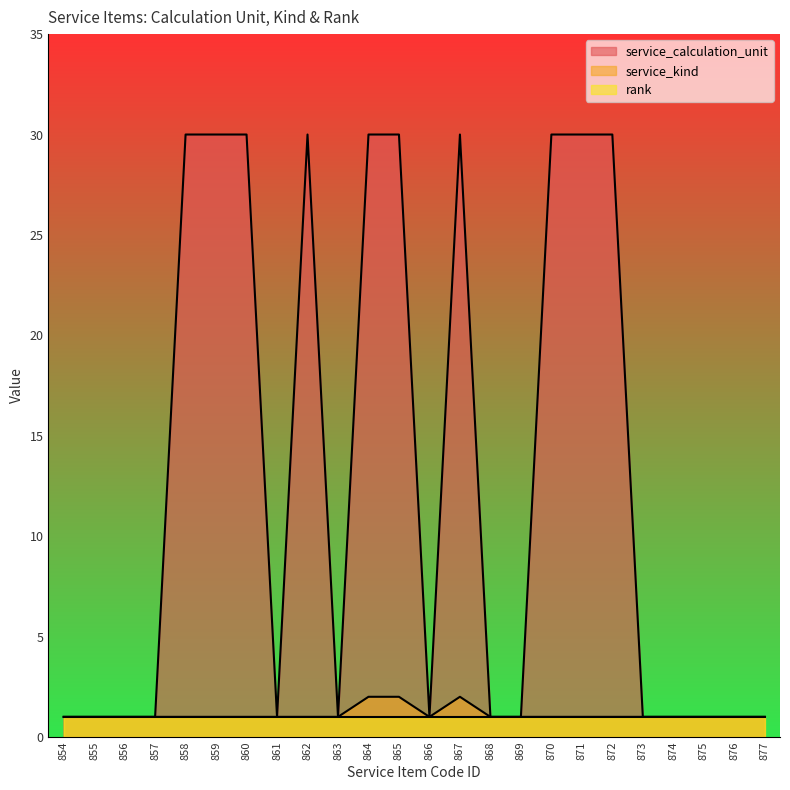

Read the service_calculation_unit value at 872.

30